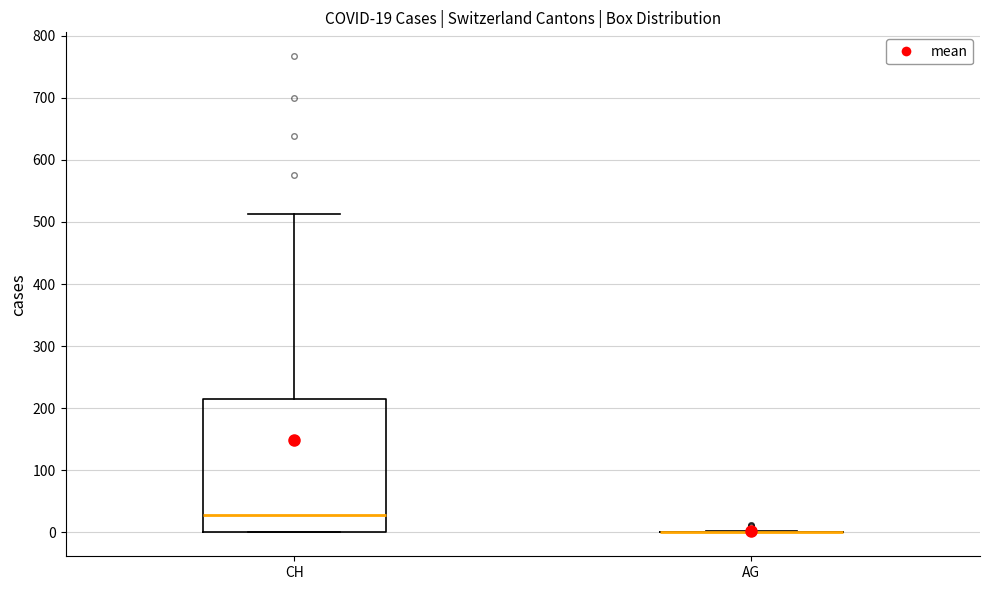

Which box is the tallest, from its lower edge to its upper edge?

CH